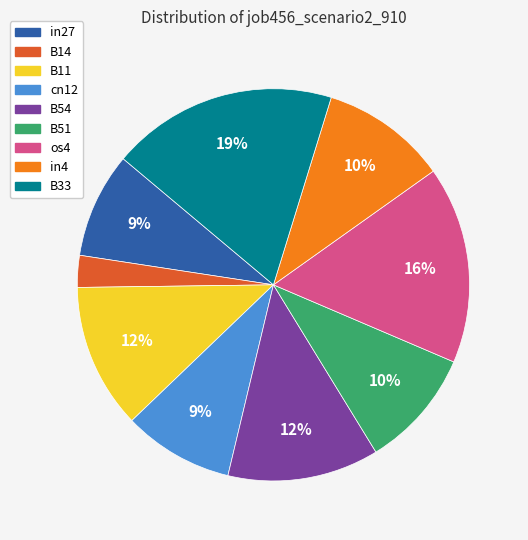

Which slice is the smallest?

B14